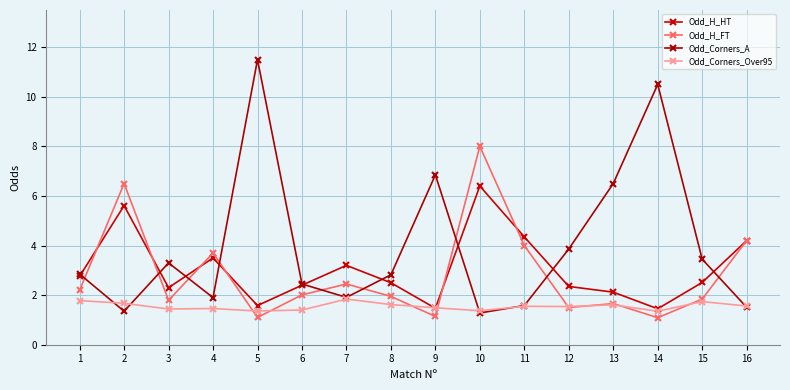

The Odd_H_FT series shows 3.1 at 1. True or false?

False